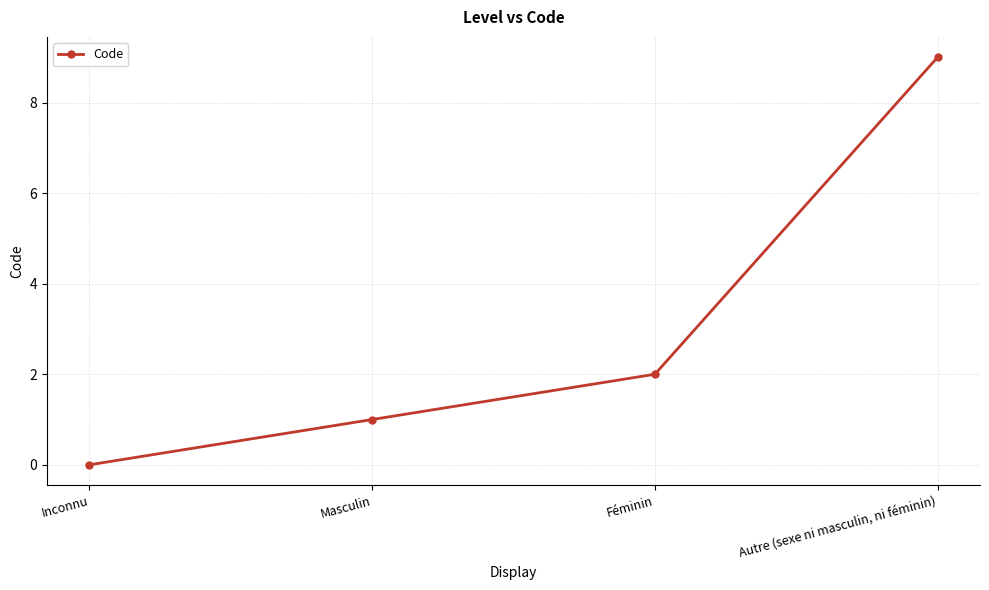

Rank the categories by value from lowest to highest.

Inconnu, Masculin, Féminin, Autre (sexe ni masculin, ni féminin)